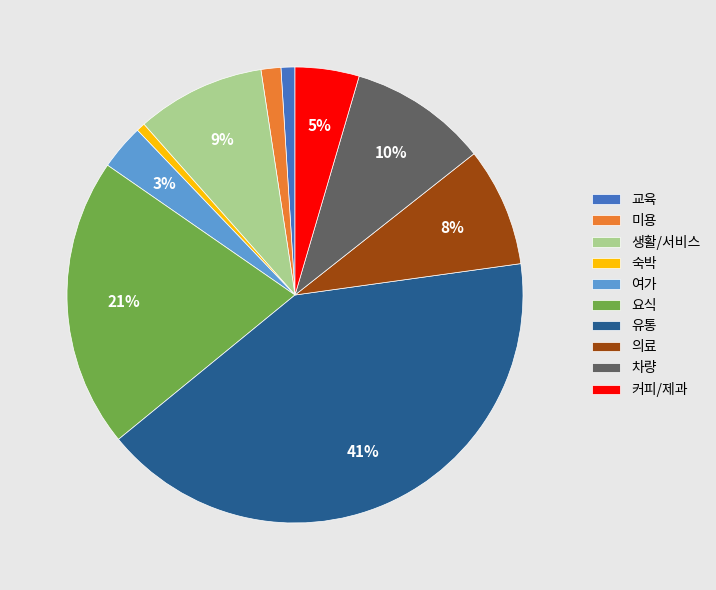

Does any single category account for the majority?

No